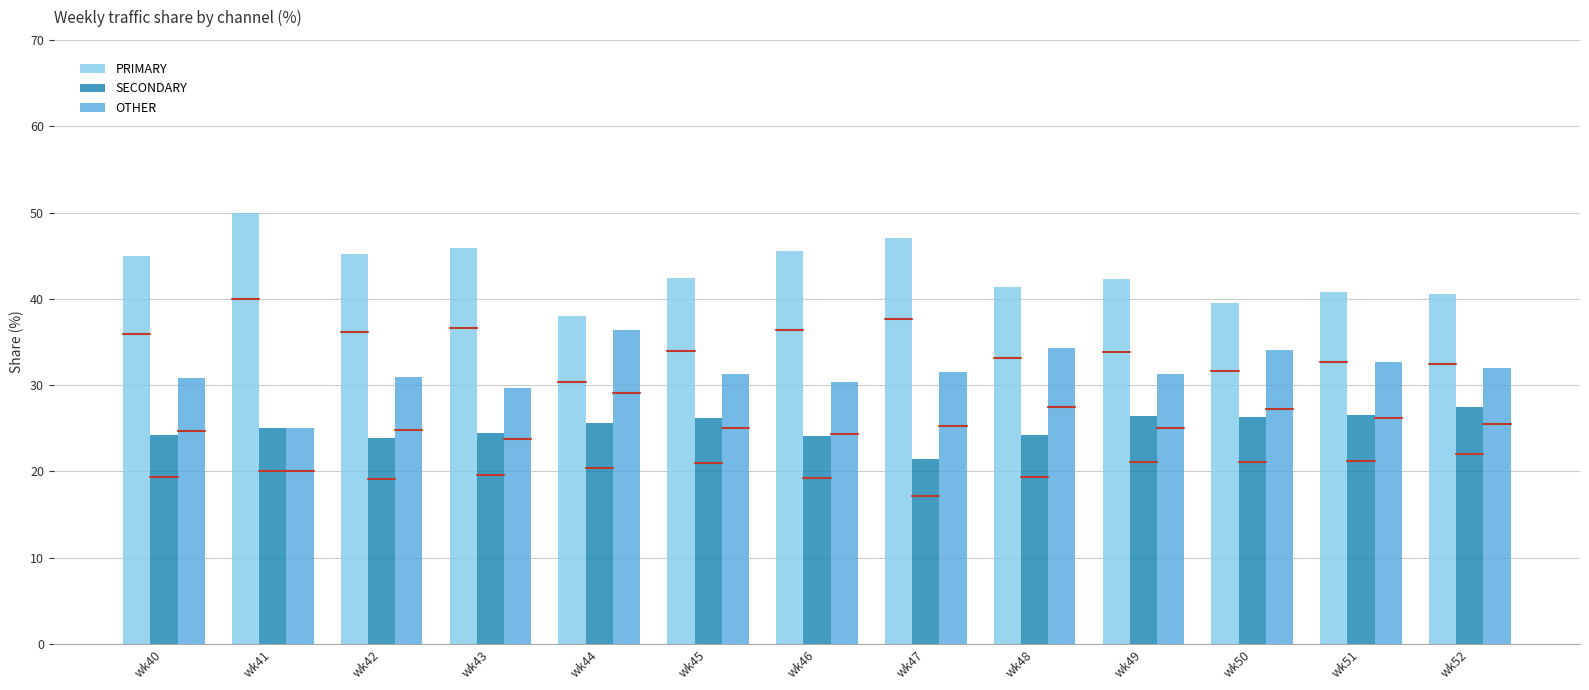

What are all the series names shown in the legend?

PRIMARY, SECONDARY, OTHER